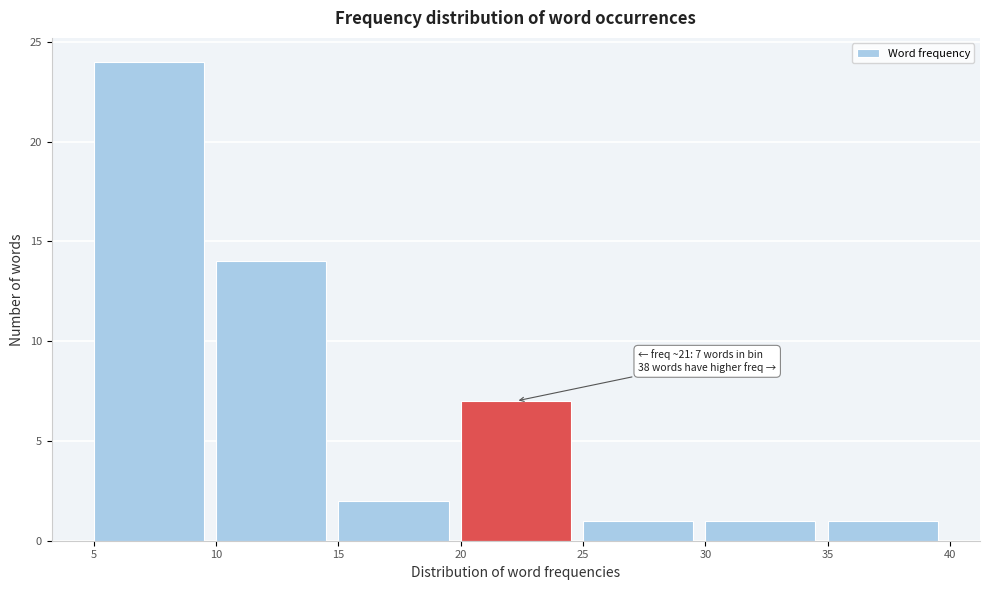

Which range on the x-axis has the tallest bar?

5 to 10